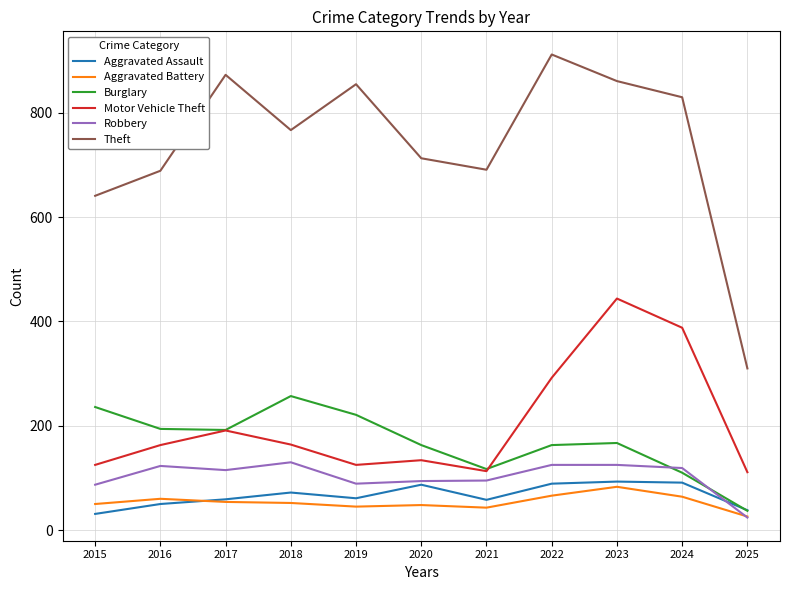

What is the greatest value displayed?

912